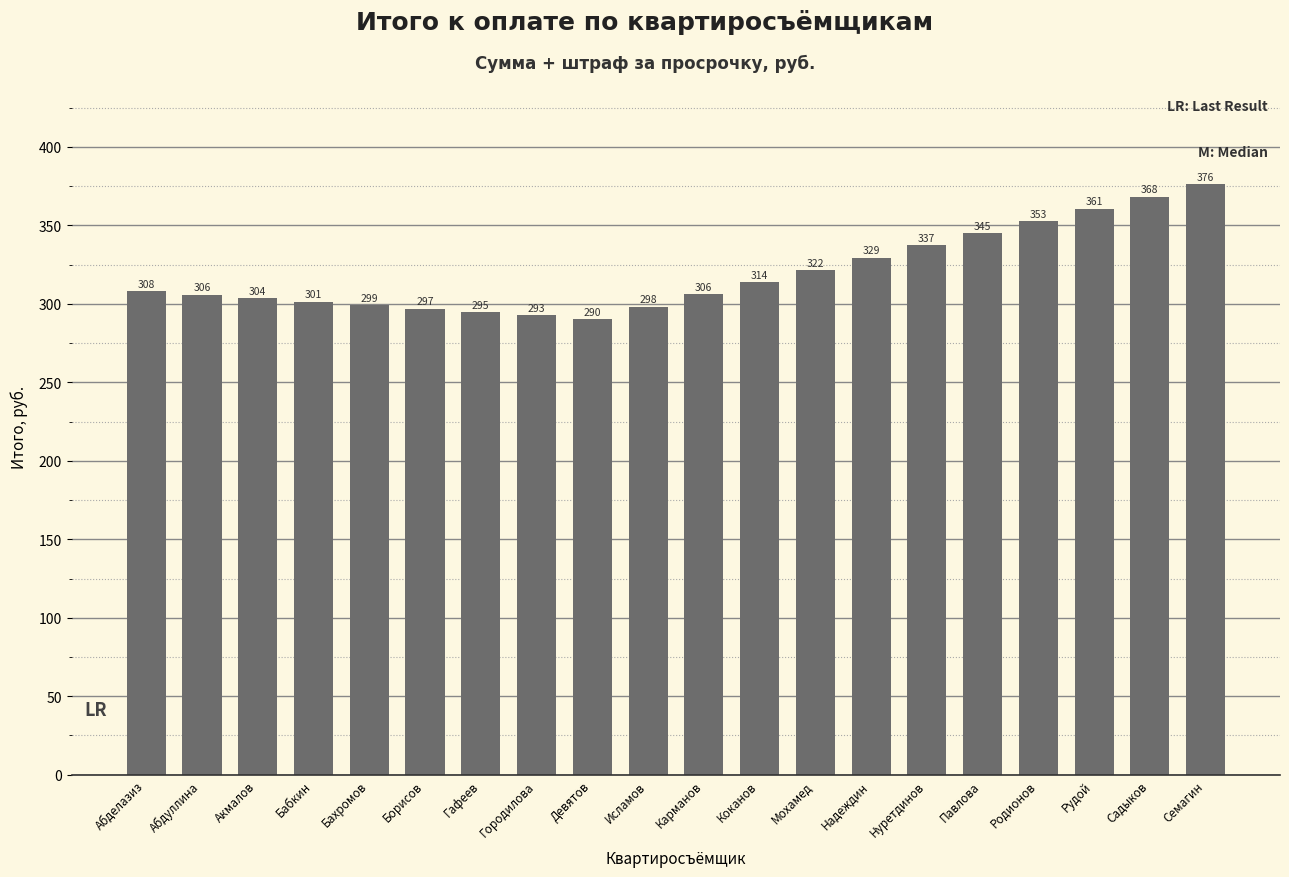

Is it true that the value at Павлова is 490.6?

False